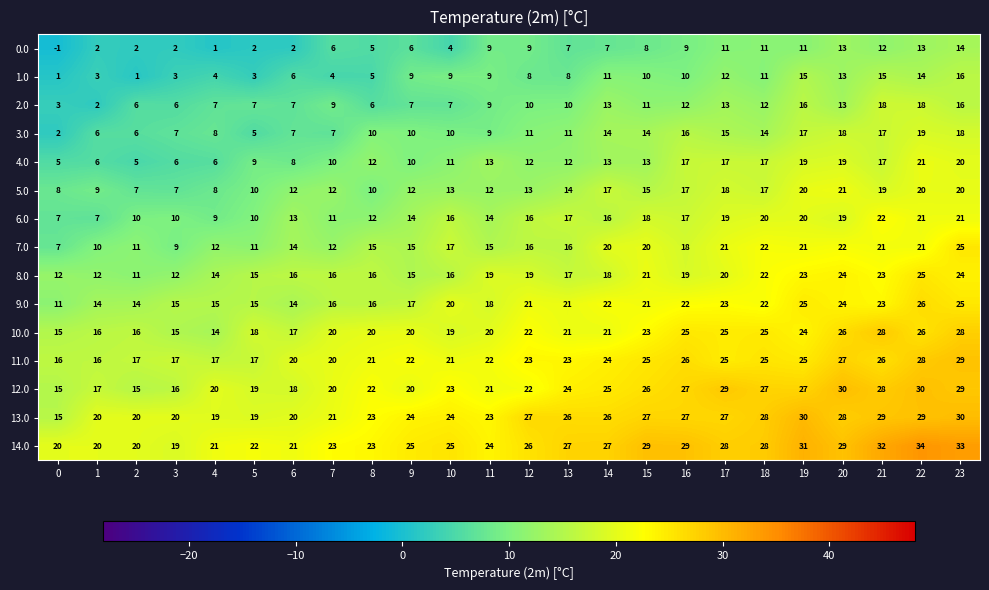

Between 0 and 13, which series saw the biggest shift?

13.0